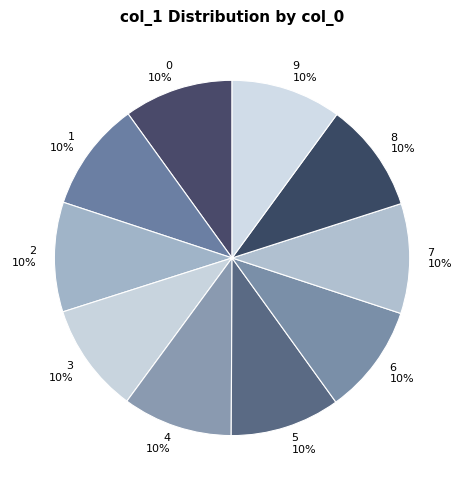

Combined, do 5 and 8 account for over 50%?

No